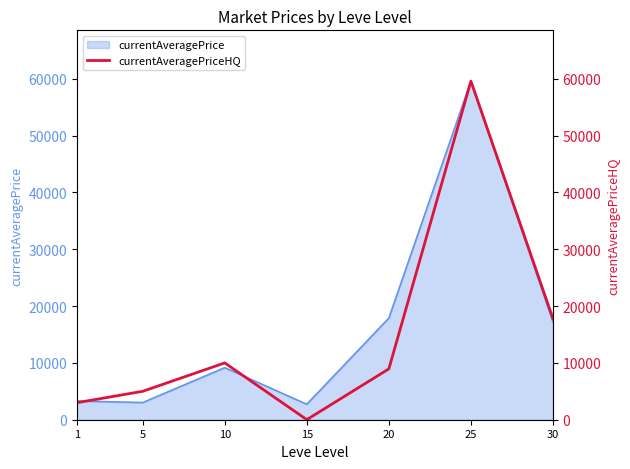

The value of currentAveragePrice at 15 is 2720.0. True or false?

True